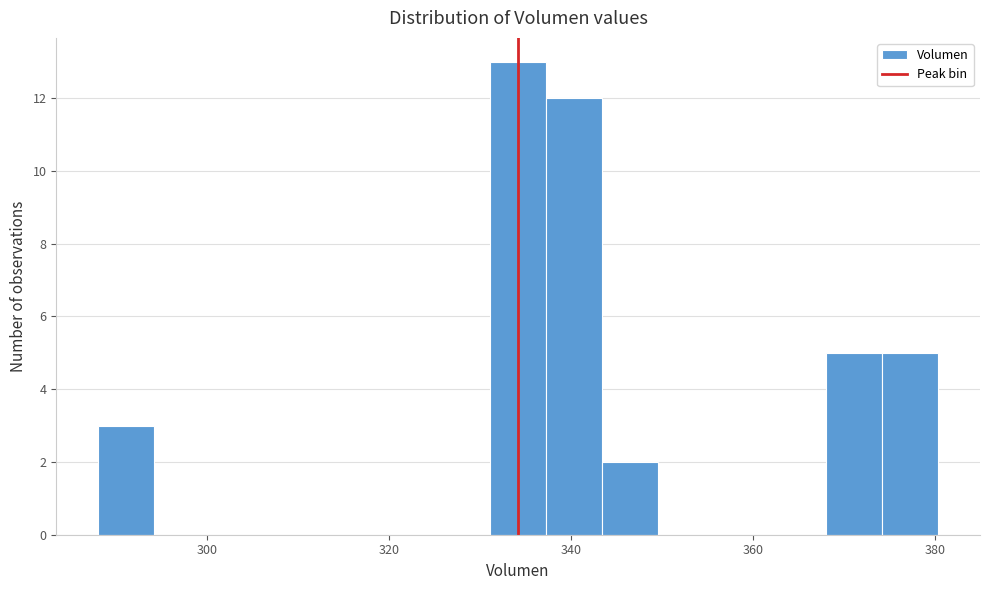

Around what value on the x-axis is the tallest bar? Give the approximate position of its centre, as read against the axis.

334